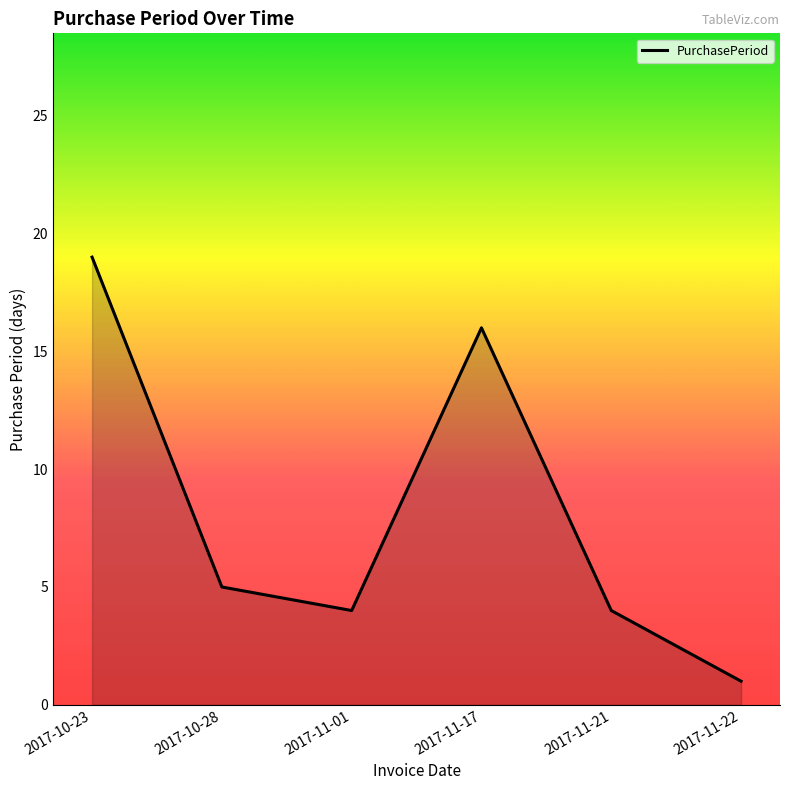

Which label corresponds to the largest value in the chart?

2017-10-23